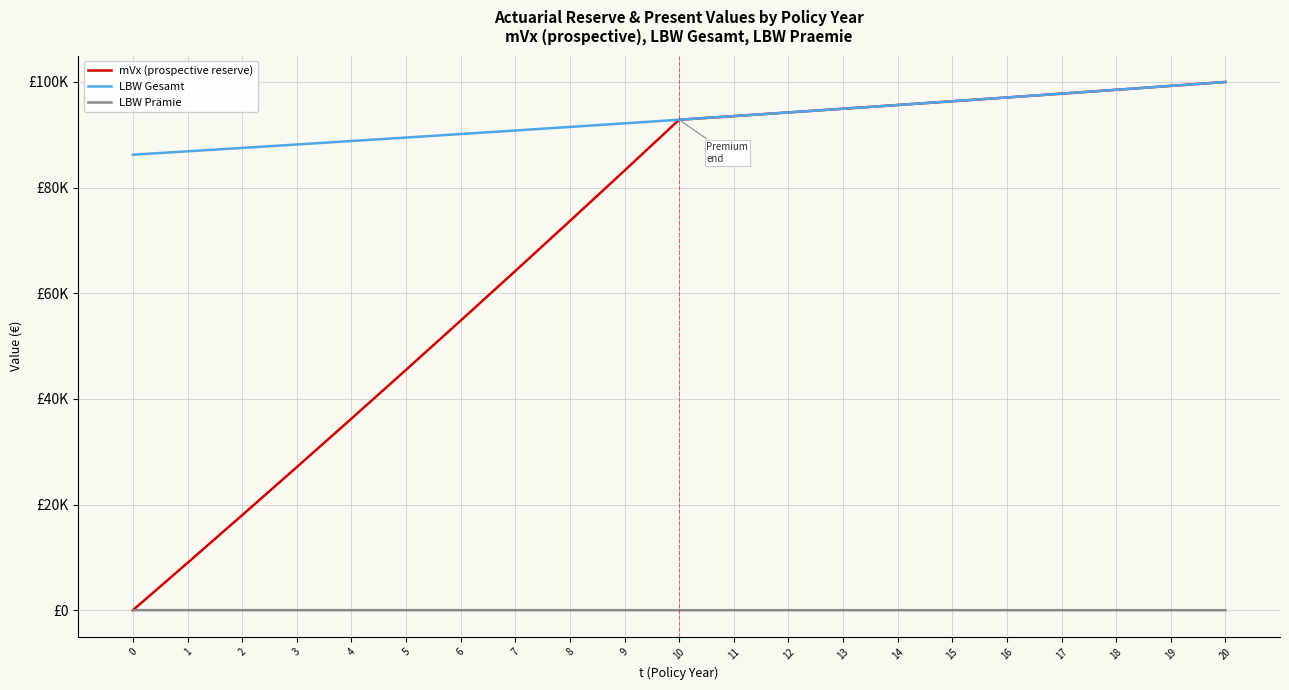

At which label is LBW Gesamt closest to 93116?

10